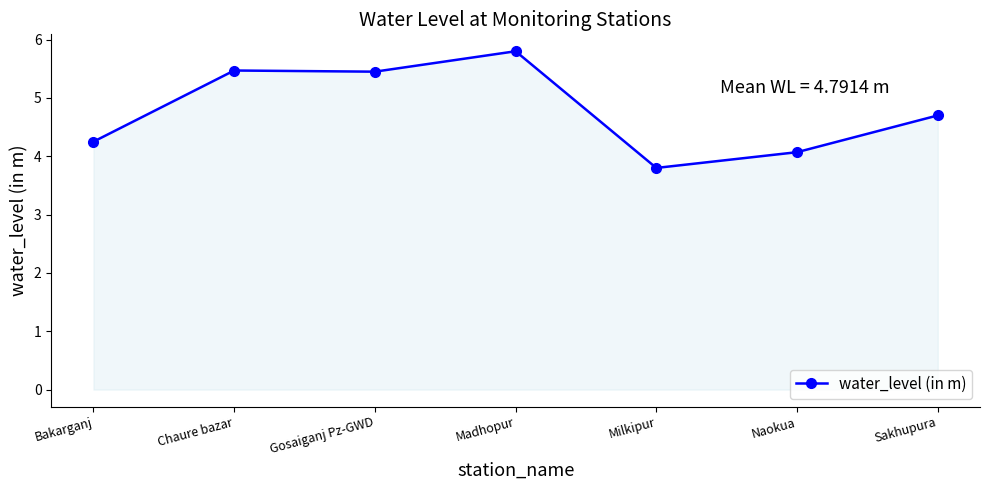

What is the ratio of the value at Chaure bazar to the value at Naokua?

1.3